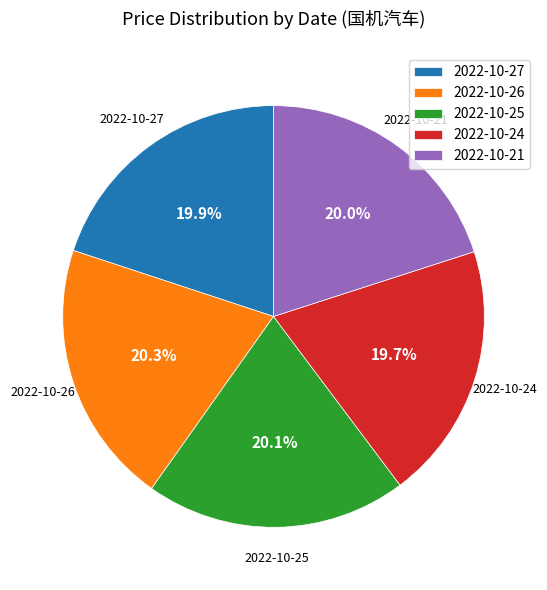

The 2022-10-25 slice represents 20% of the pie. True or false?

True